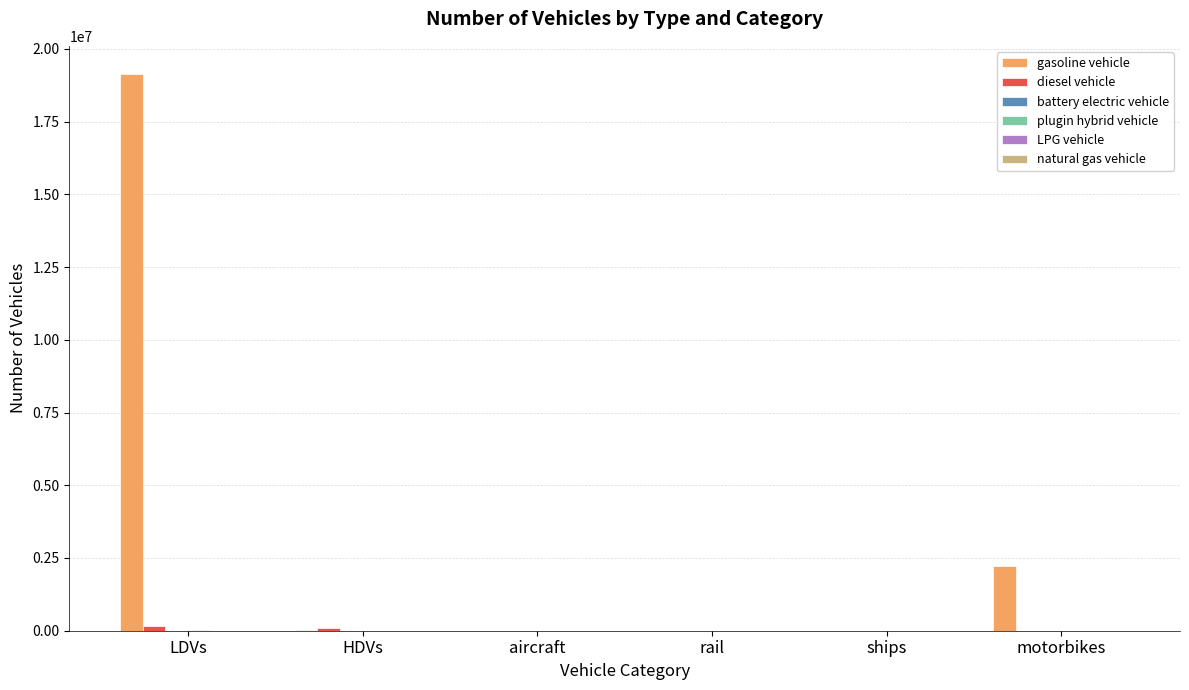

Where is gasoline vehicle nearest to the value 9574447?

motorbikes